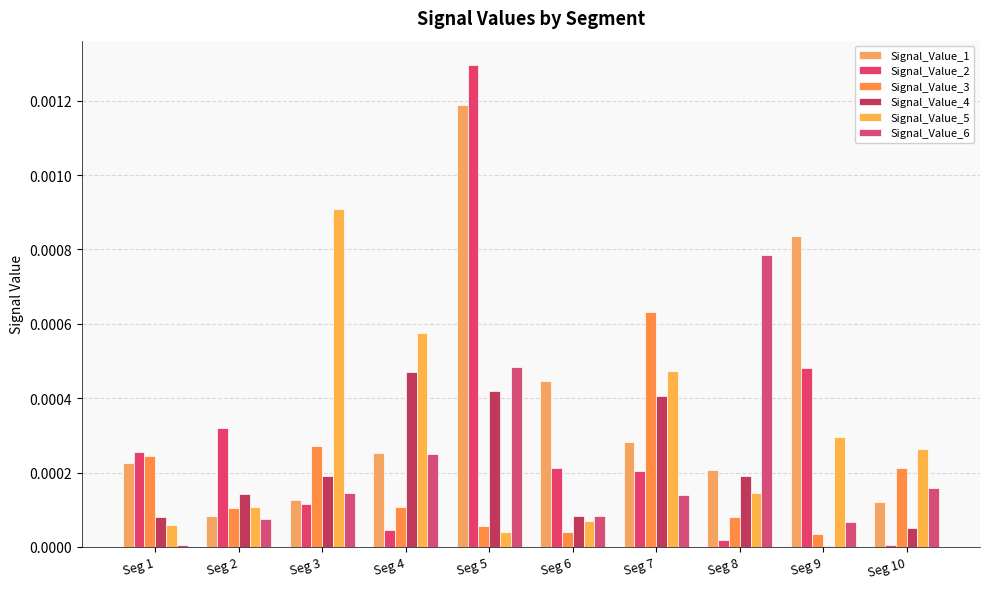

The value of Signal_Value_6 at Seg 8 is 0.0. True or false?

False